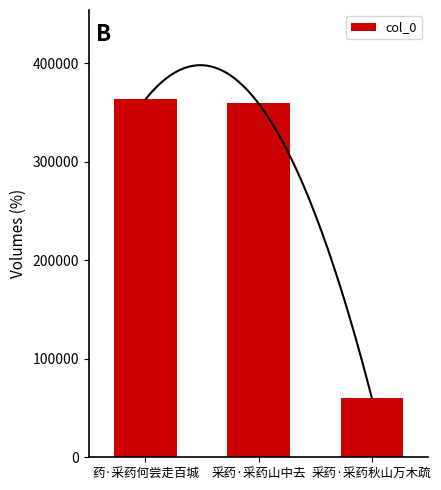

How many categories are shown in the chart?

3